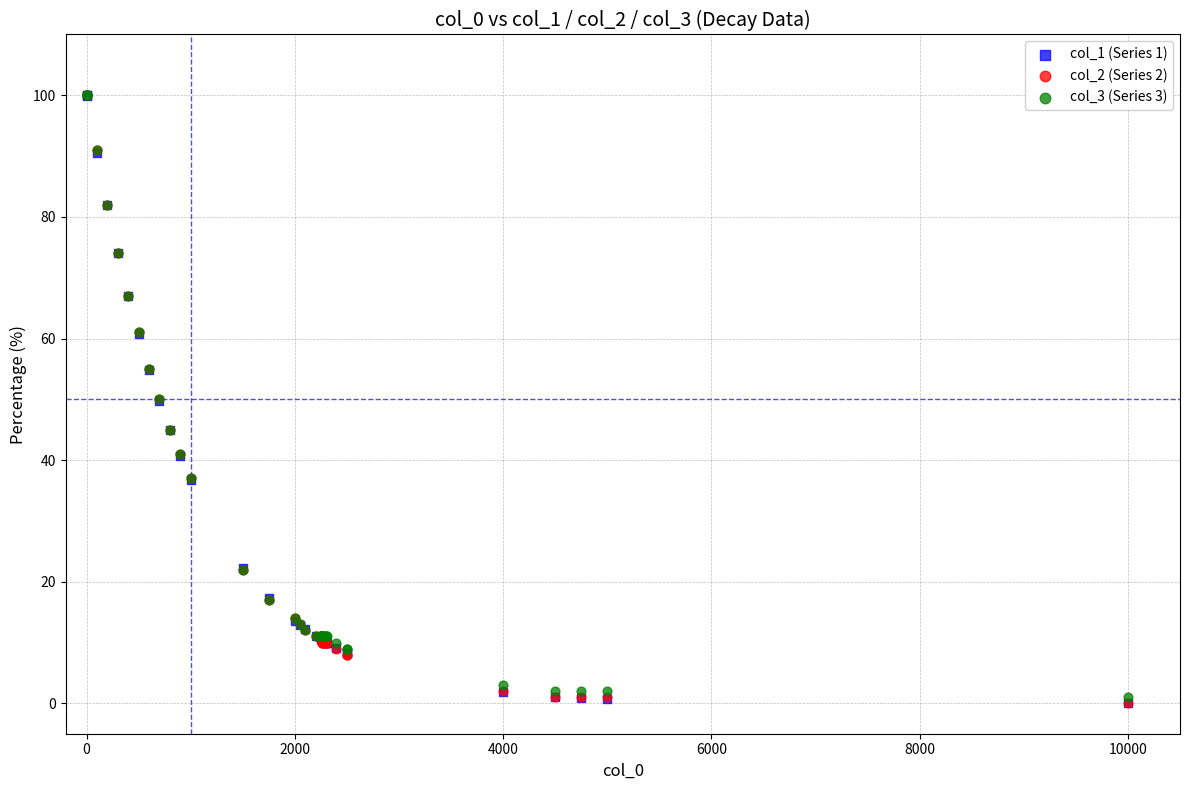

What are all the series names shown in the legend?

col_1 (Series 1), col_2 (Series 2), col_3 (Series 3)